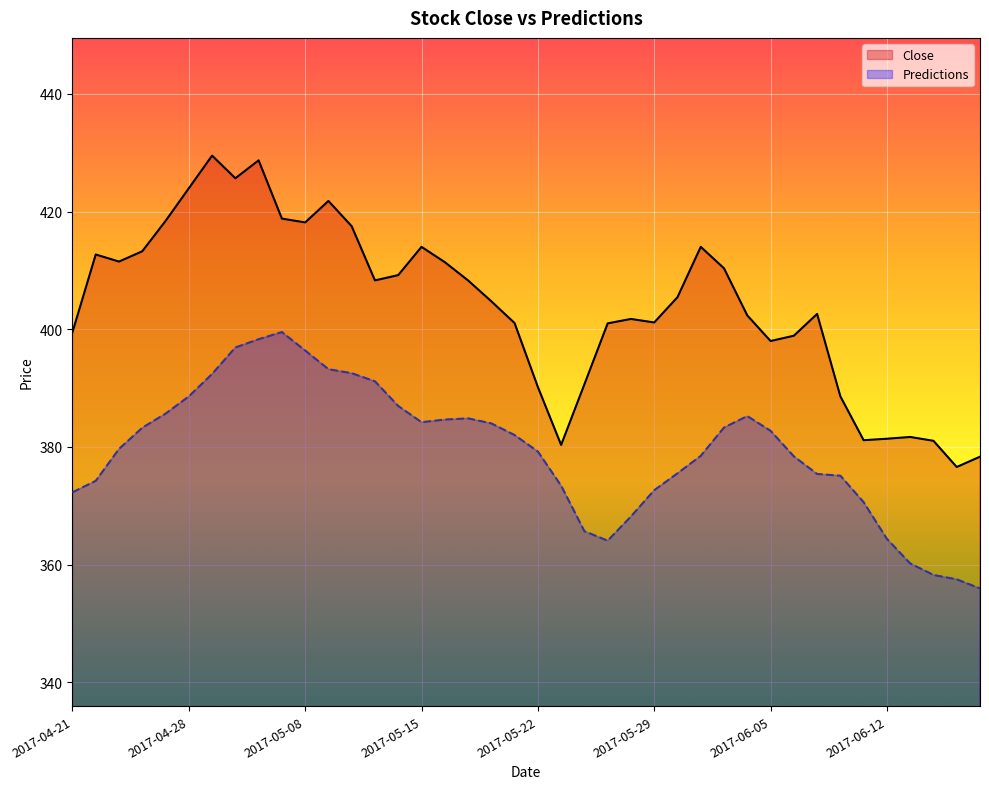

In Close, how many points are higher than both neighbors (excluding endpoints)?

9